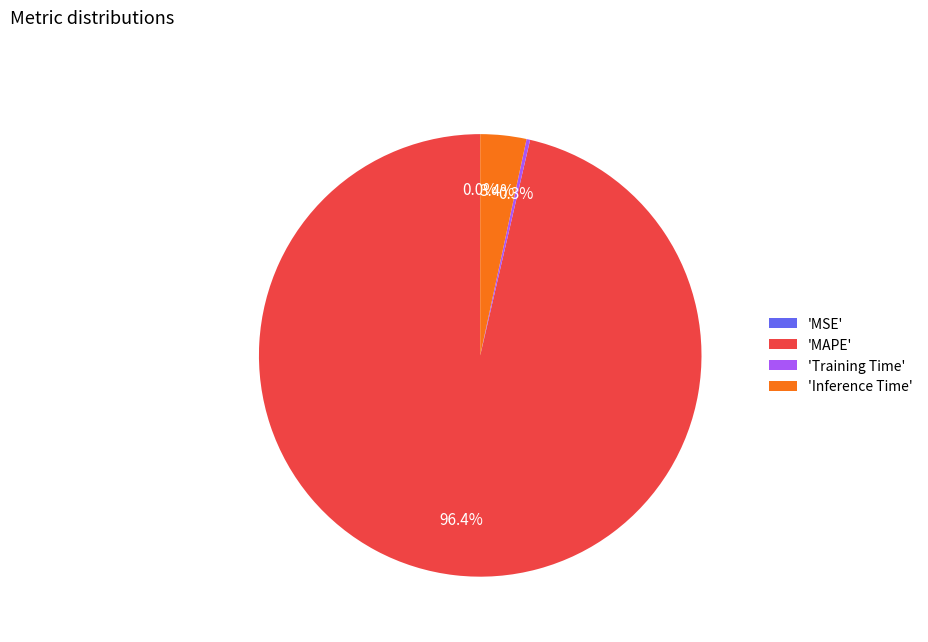

Which category has the biggest portion of the pie?

'MAPE'